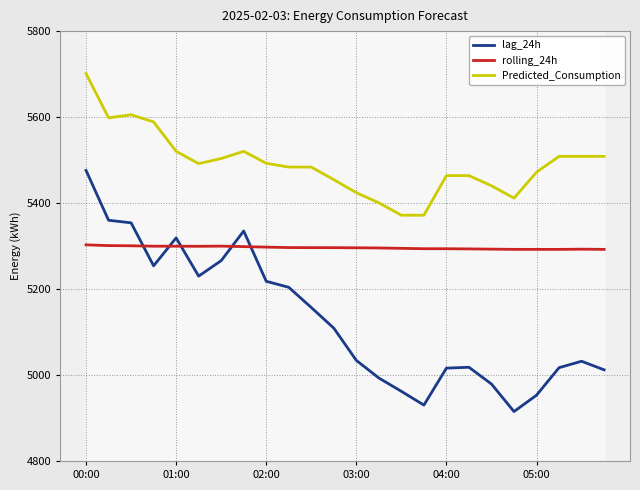

True or false: Predicted_Consumption and rolling_24h cross at least once.

False